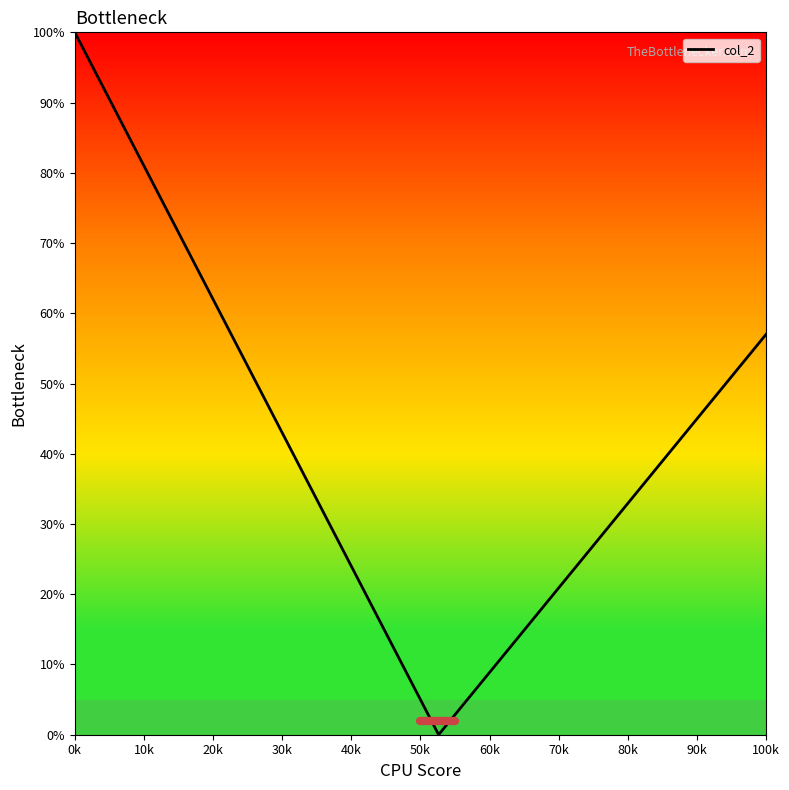

What is the difference between the maximum and minimum values?

100.0